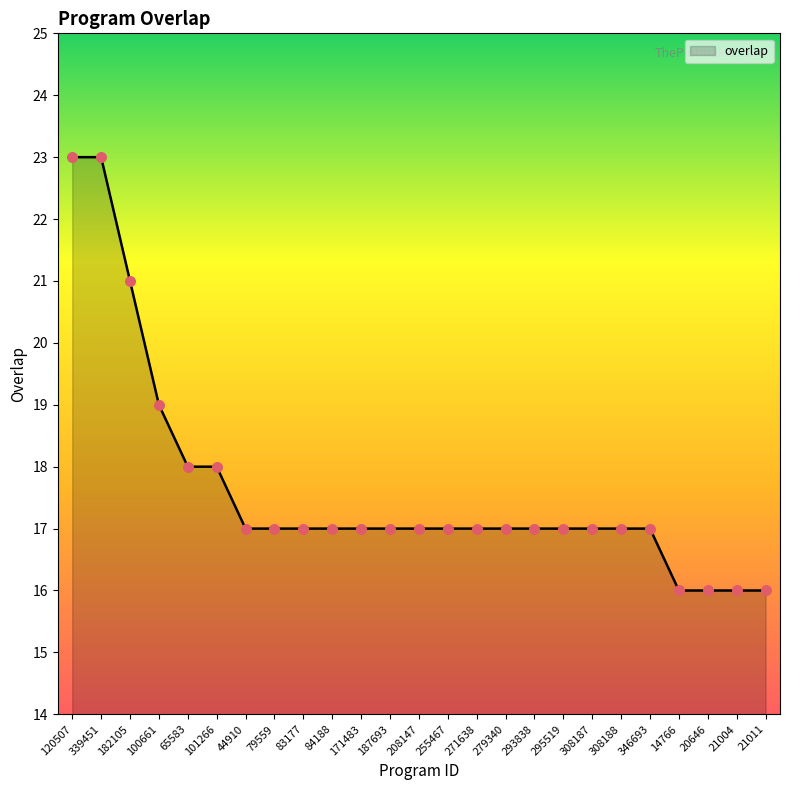

Approximately how many times larger is the value at 100661 compared to 308188?

1.1